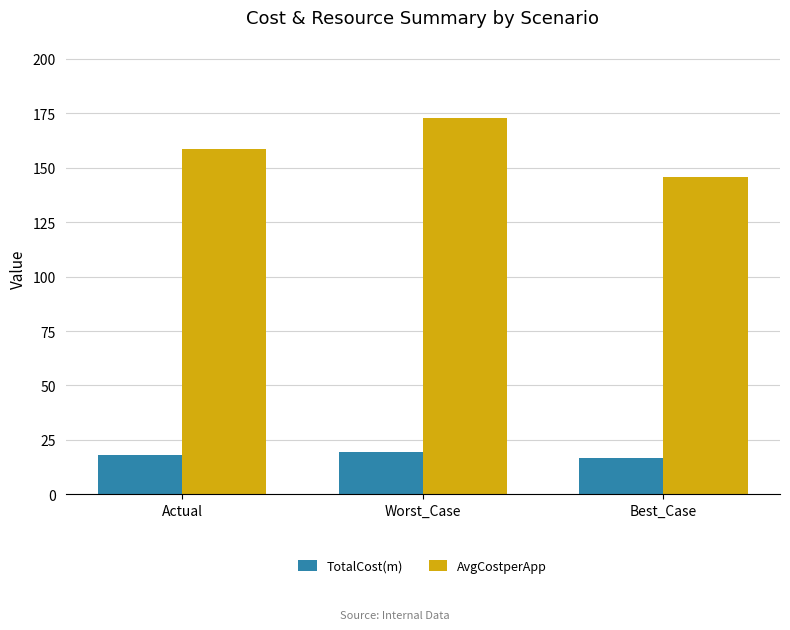

At how many categories does at least one series exceed 31?

3